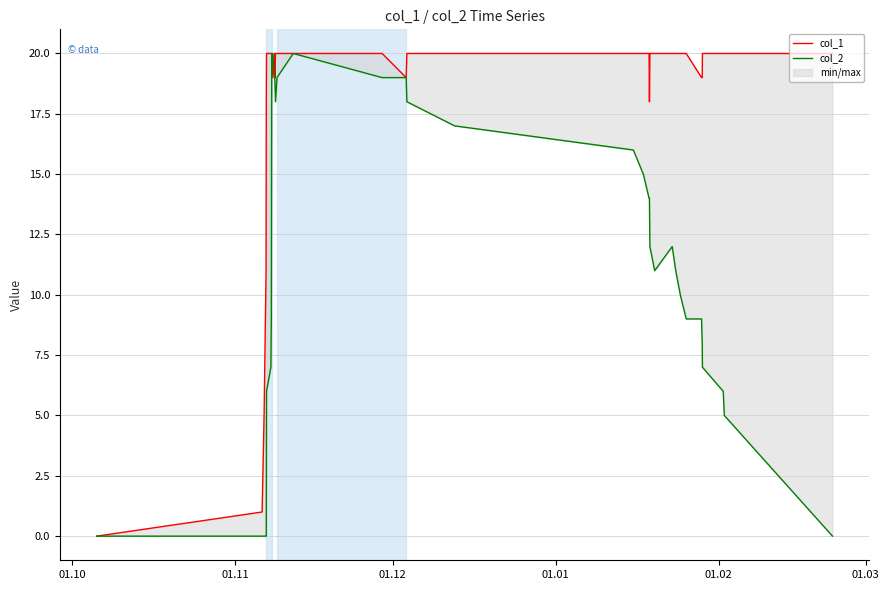

How many lines are shown in the chart?

2